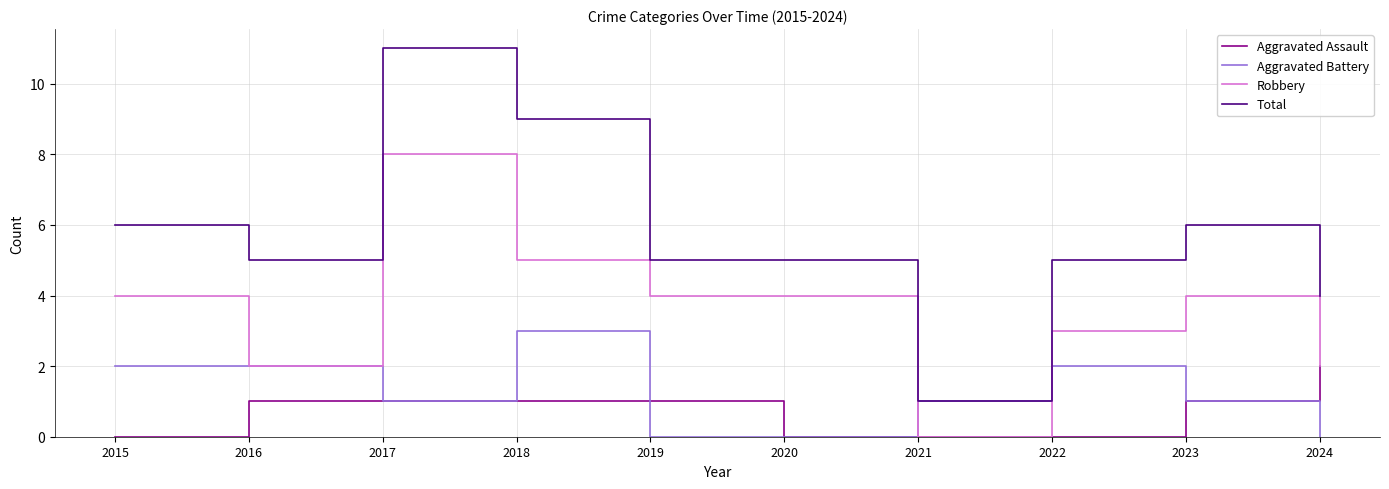

What are all the series names shown in the legend?

Aggravated Assault, Aggravated Battery, Robbery, Total